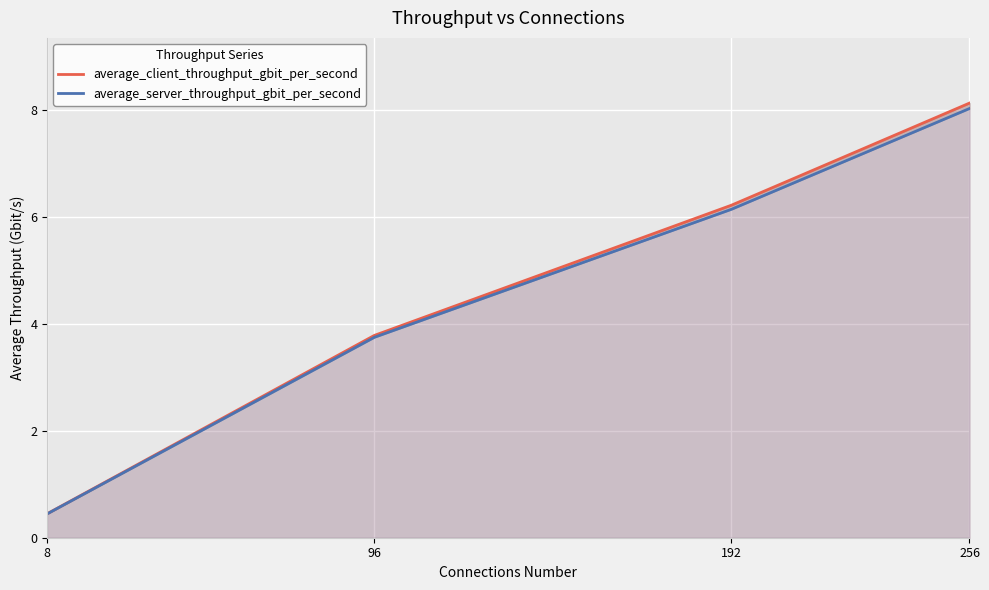

Is the value of average_client_throughput_gbit_per_second at 256 greater than the value of average_server_throughput_gbit_per_second at 256?

Yes